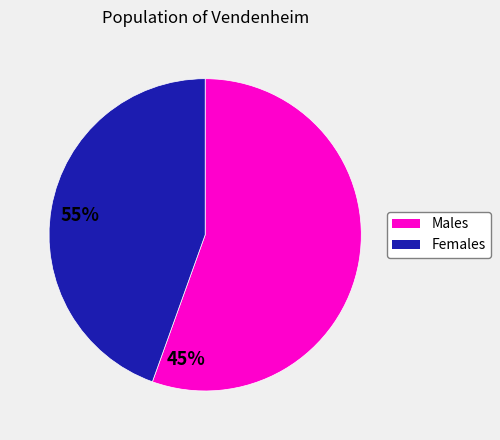

How many segments does this pie chart have?

2